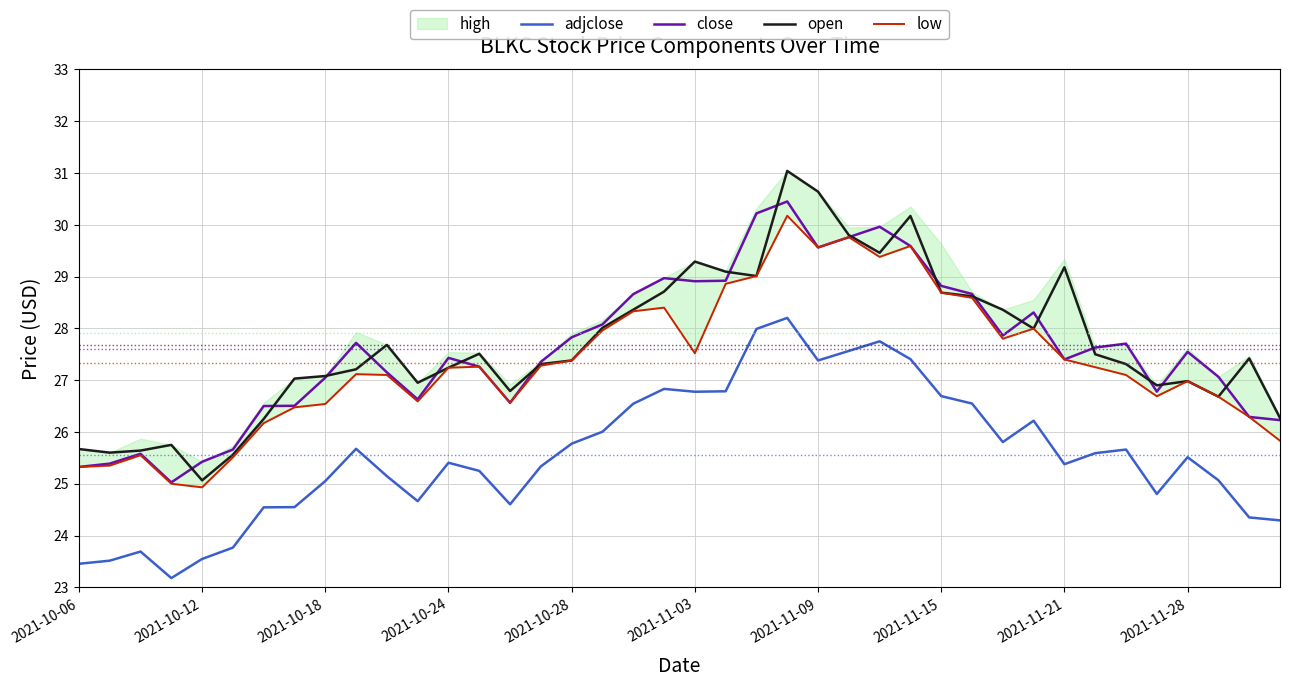

The value of open at 2021-11-21 is 29.2. True or false?

True